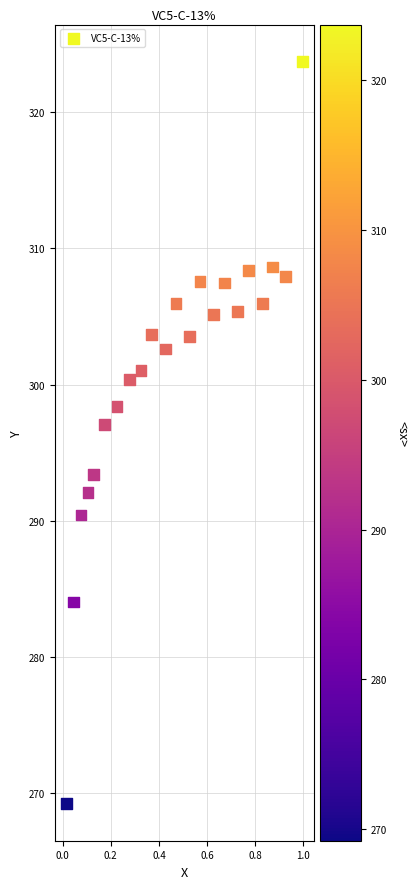

What is the range of Y values (max minus min)?

54.5